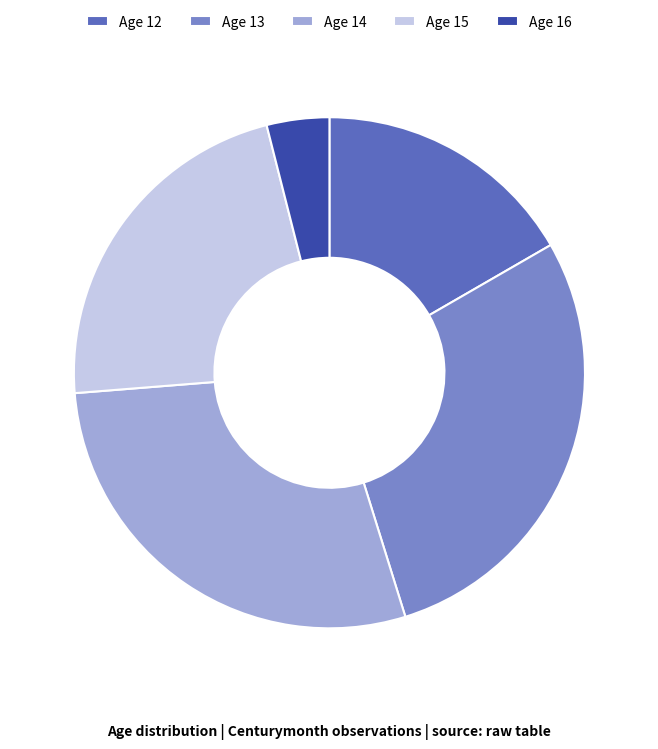

Which category has the smallest portion of the pie?

Age 16